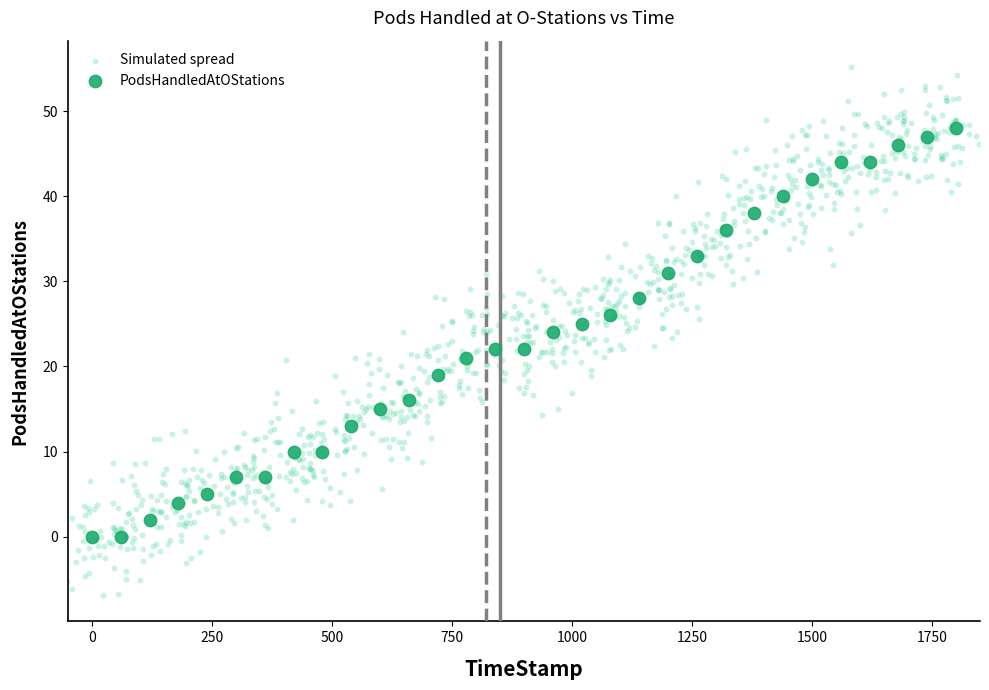

Which series contains the highest Y value?

Simulated spread